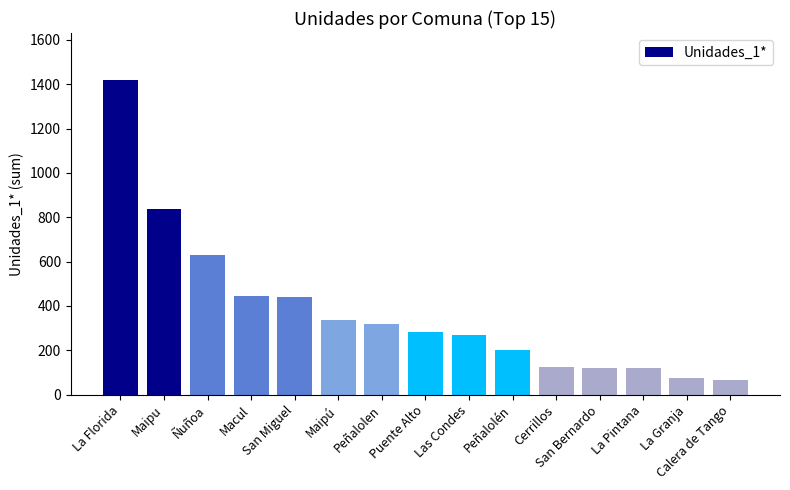

How many categories are shown in the chart?

15